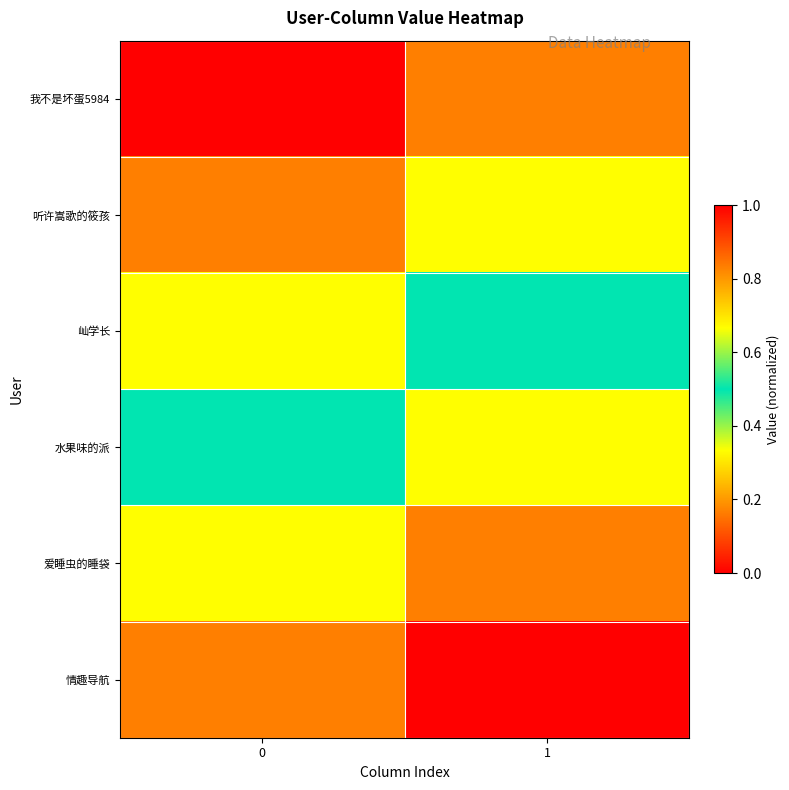

Which series changed the most between 0 and 1?

爱睡虫的睡袋